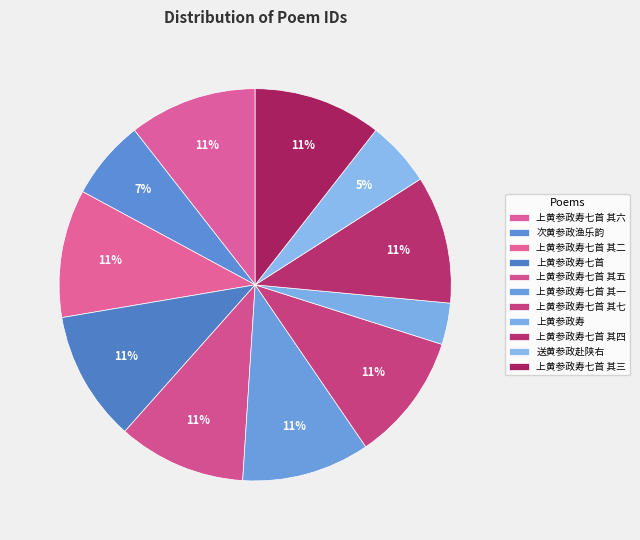

How many segments does this pie chart have?

11